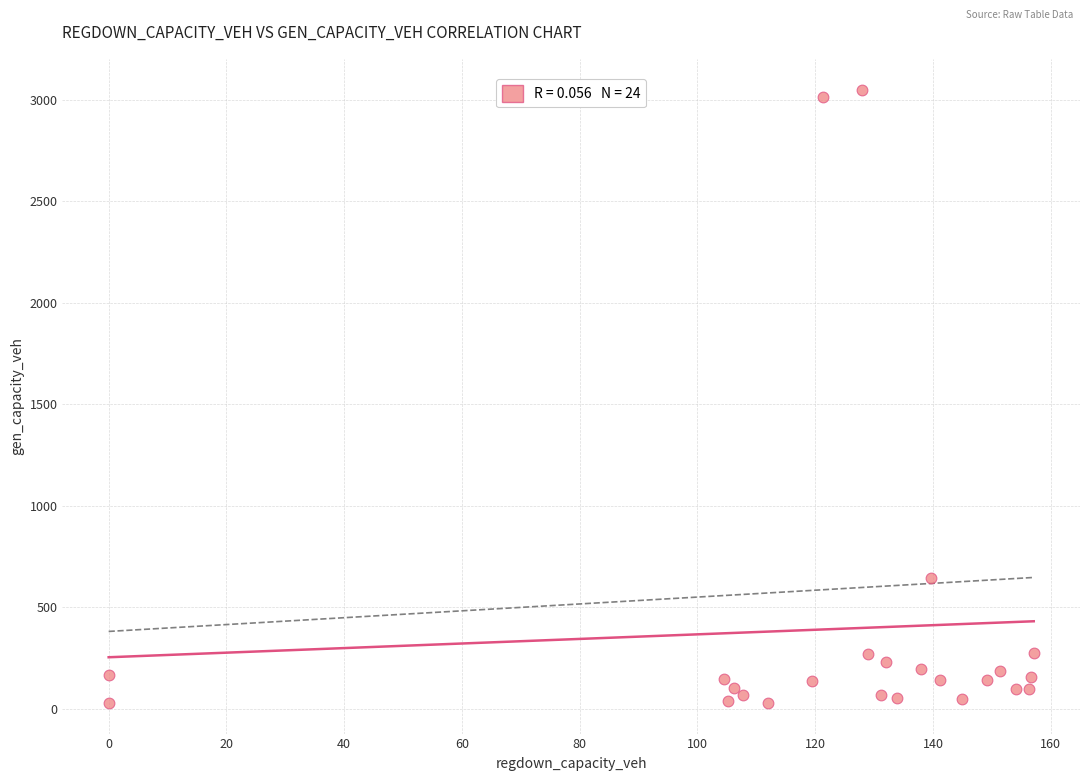

What is the range of X values (max minus min)?

157.1